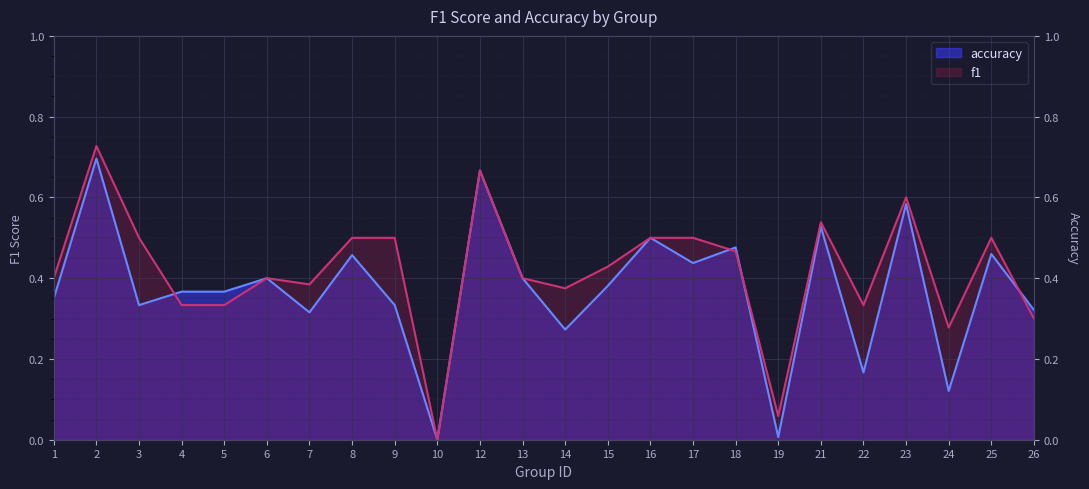

Is the value of accuracy at 9 greater than the value of f1 at 10?

Yes